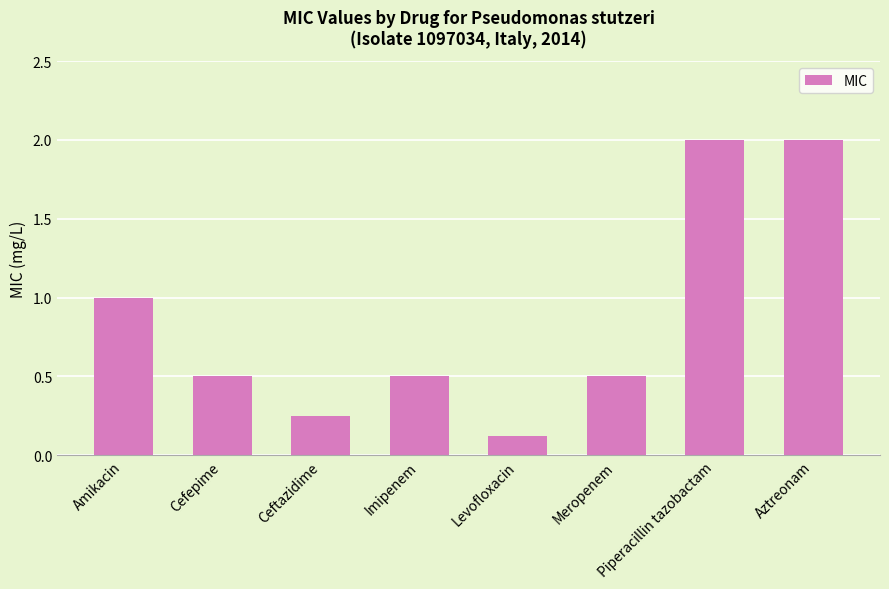

What is the change in value from Cefepime to Aztreonam?

+1.5